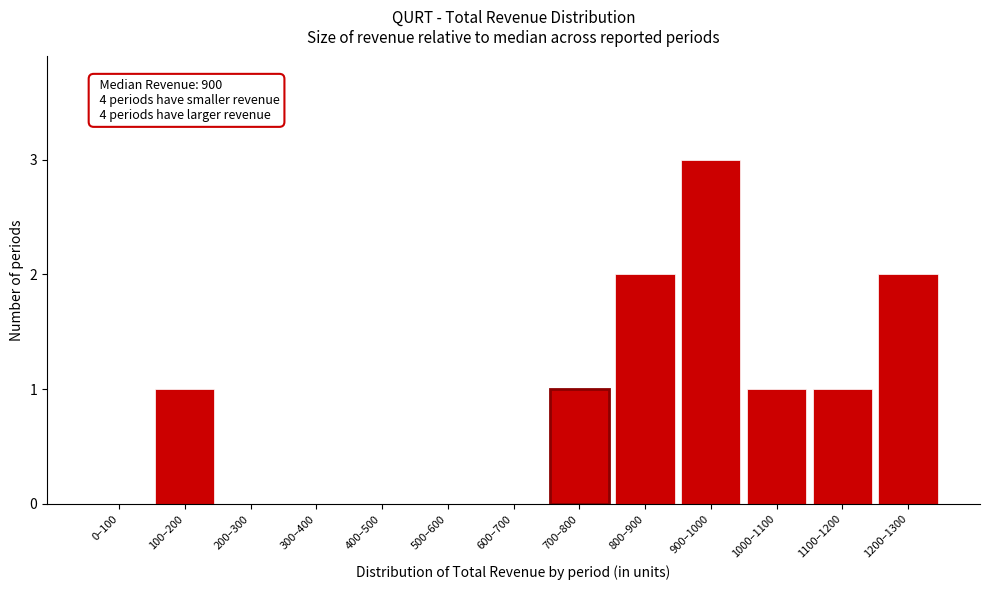

Reading right to left, what are all the values shown in this chart?

1200–1300=2	1100–1200=1	1000–1100=1	900–1000=3	800–900=2	700–800=1	600–700=0	500–600=0	400–500=0	300–400=0	200–300=0	100–200=1	0–100=0